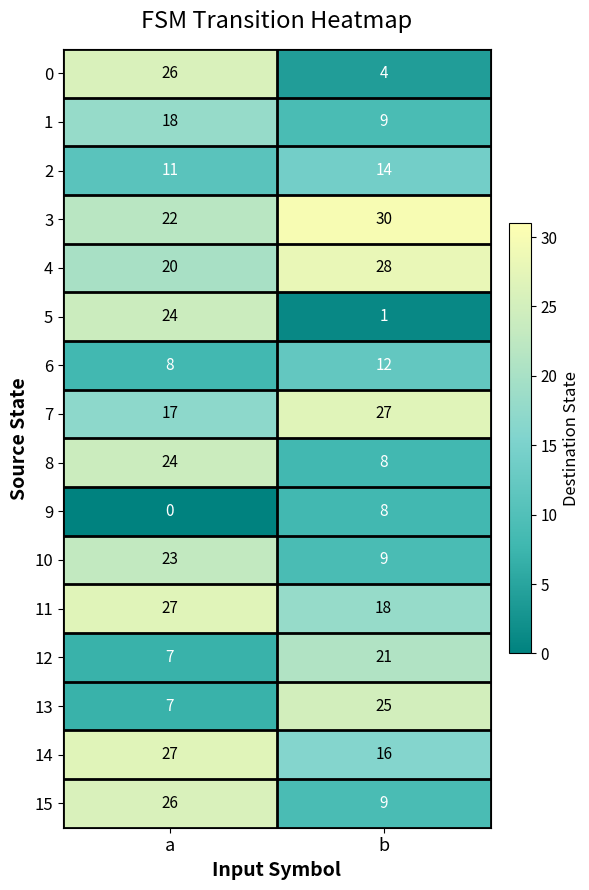

True or false: 8 has a value of 8 at b.

True